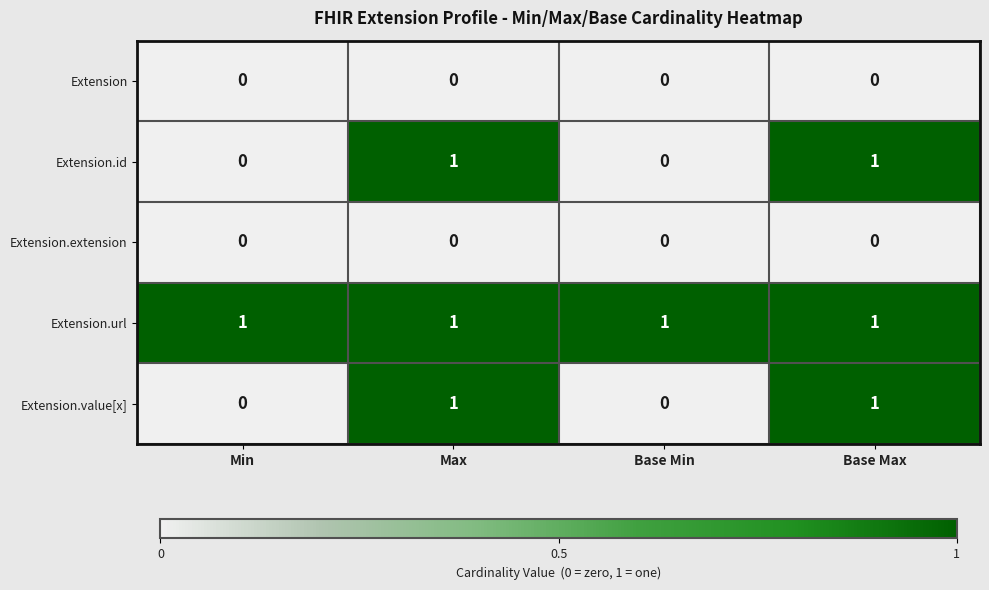

Which series has the largest total across all categories?

Extension.url